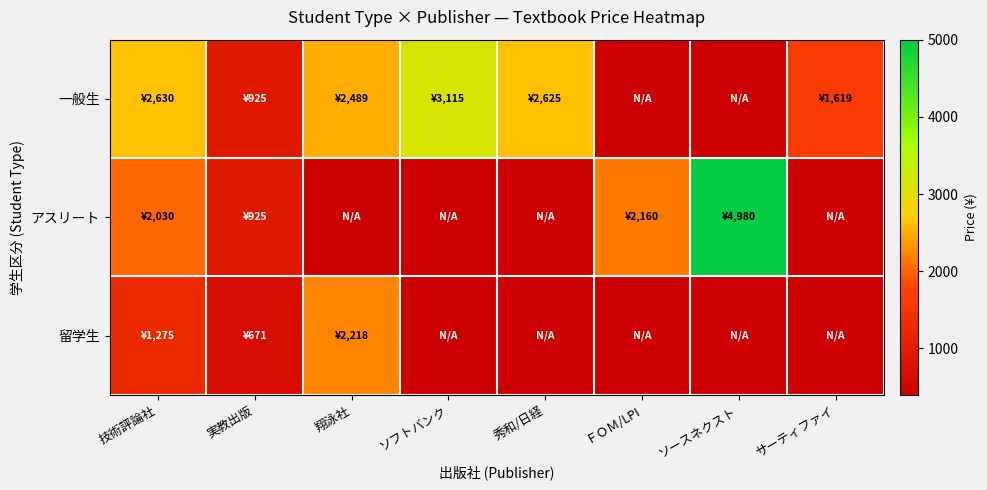

Which category has the lowest value across all series?

ＦＯＭ/LPI